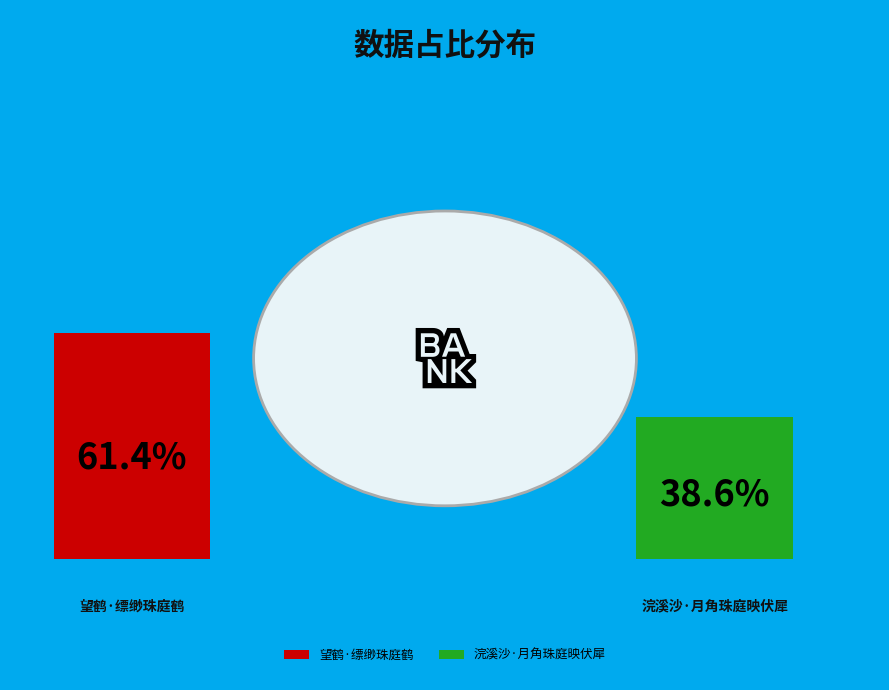

What is the smallest slice in the pie chart?

浣溪沙·月角珠庭映伏犀